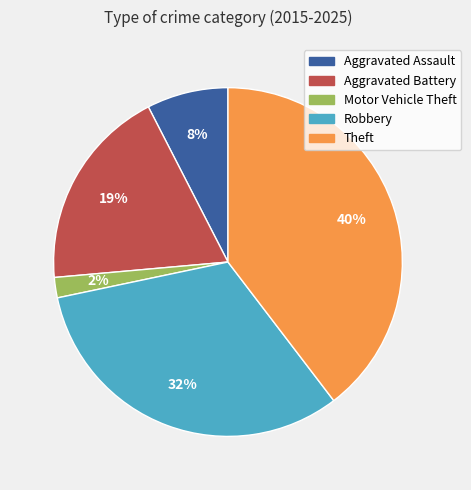

What is the ratio of the value at Aggravated Battery to the value at Robbery?

0.6